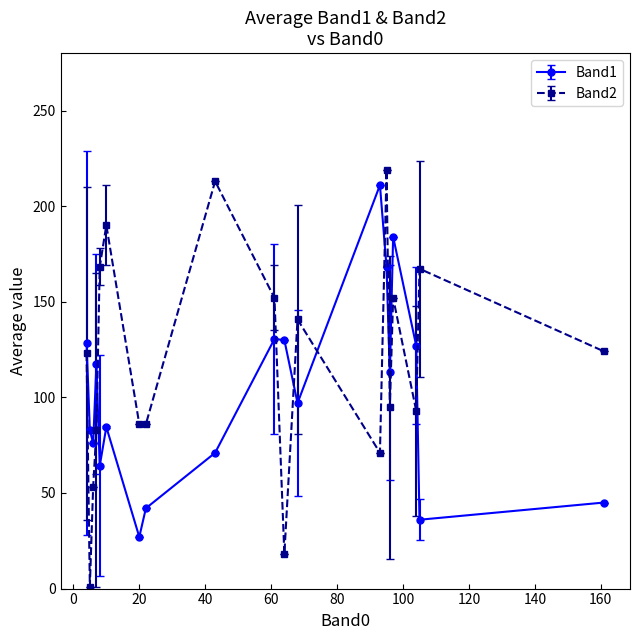

Is this an area chart (filled region under the line)?

No